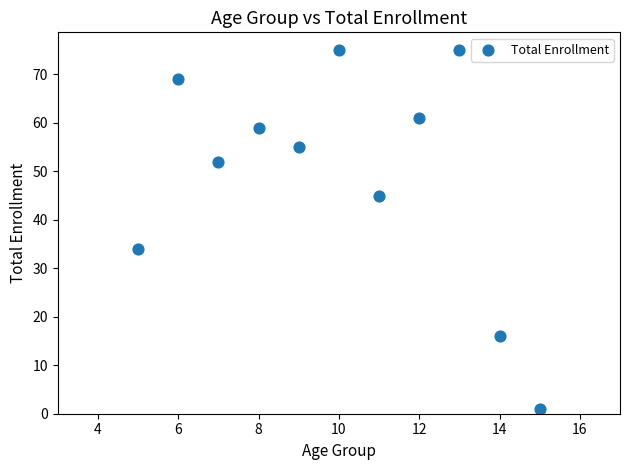

What Y value in the scatter plot is closest to 38?

34